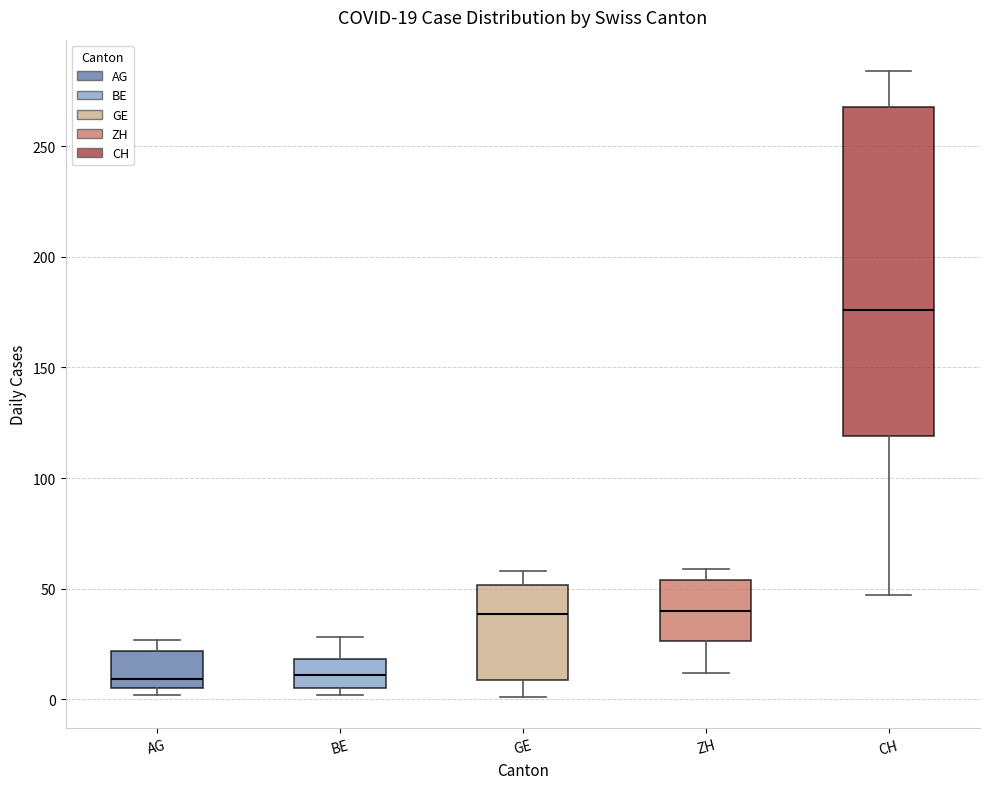

Which box's median line is the highest?

CH